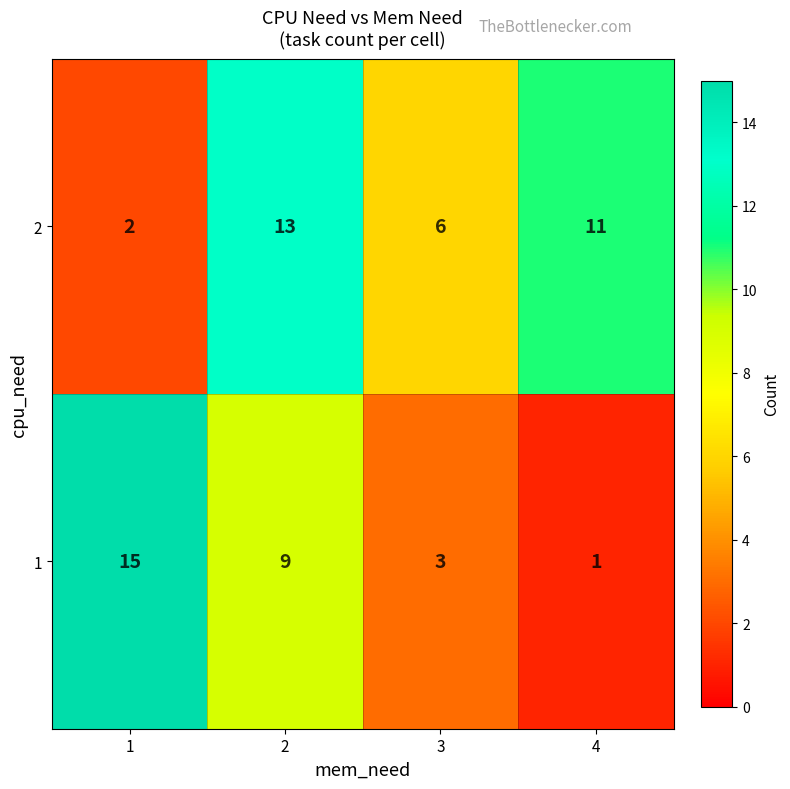

What is the difference between the highest and lowest values at 1?

13